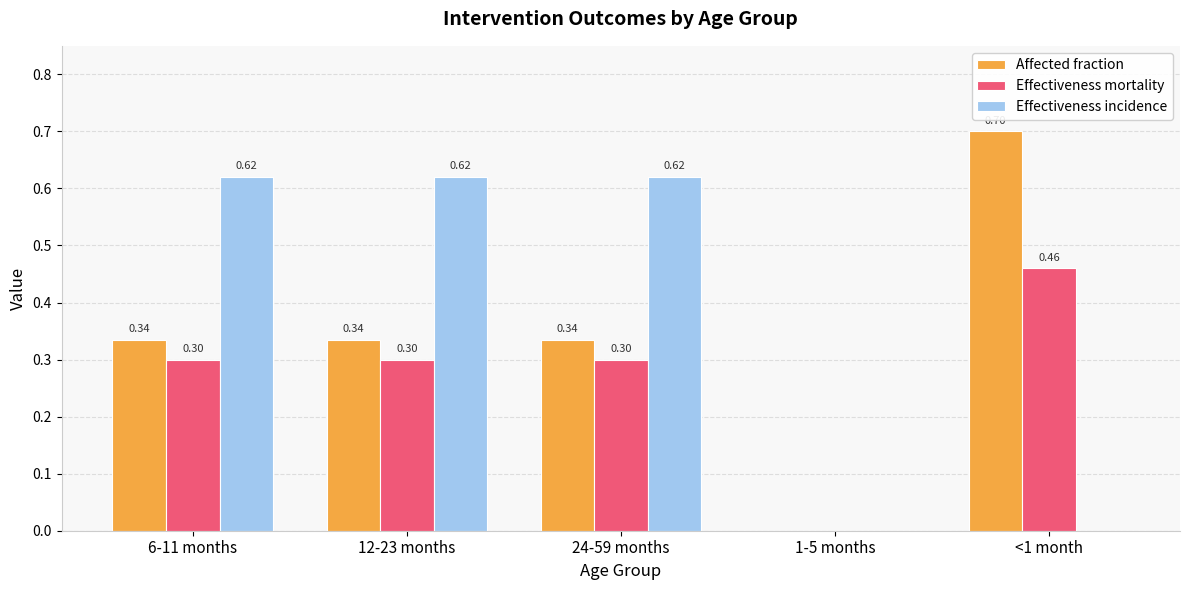

What value does the Affected fraction series have at 6-11 months?

0.3